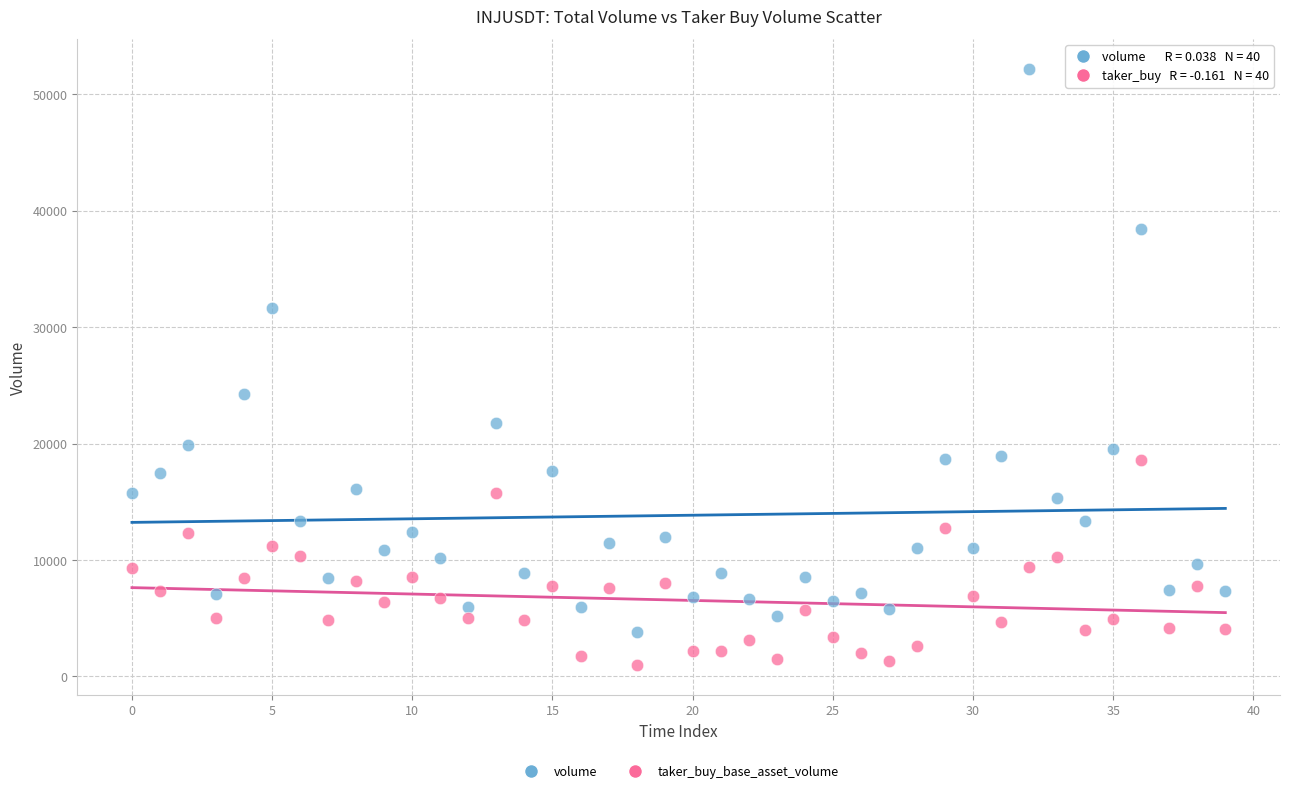

Which series reaches the maximum Y coordinate?

volume